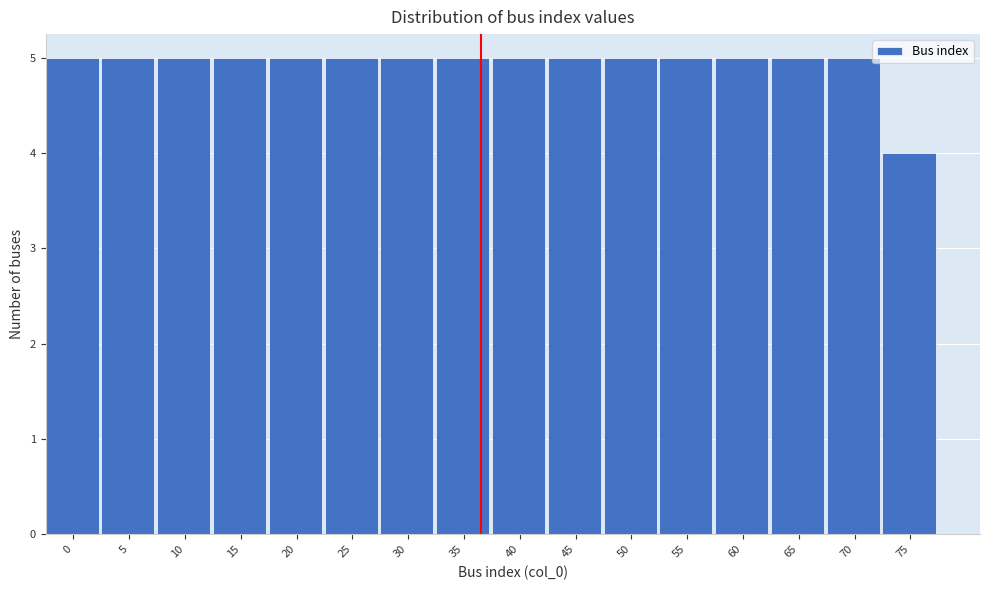

Reading right to left, extract all data points from this chart.

75=4	70=5	65=5	60=5	55=5	50=5	45=5	40=5	35=5	30=5	25=5	20=5	15=5	10=5	5=5	0=5